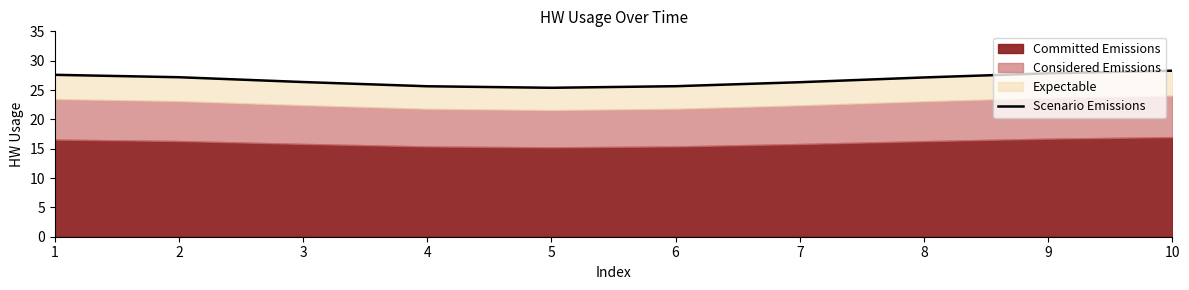

The value at 4 is 16.1. True or false?

False